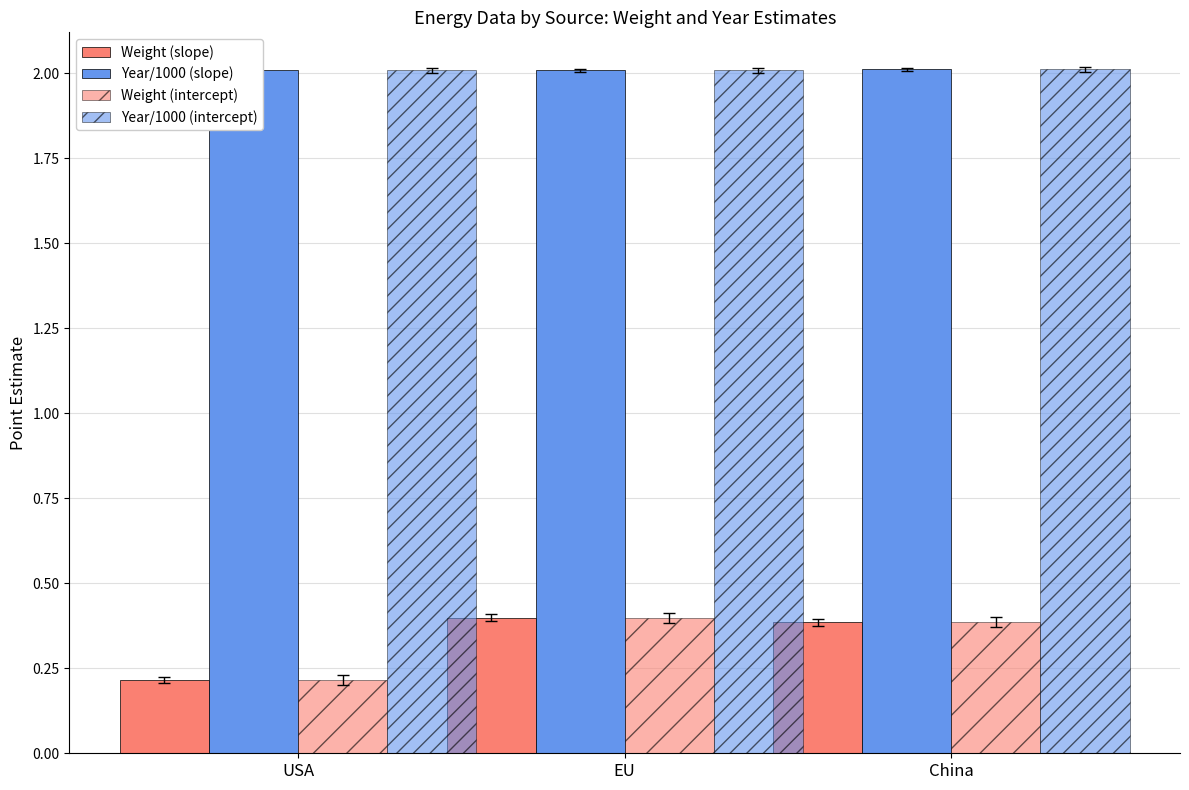

How many groups of bars are there?

3